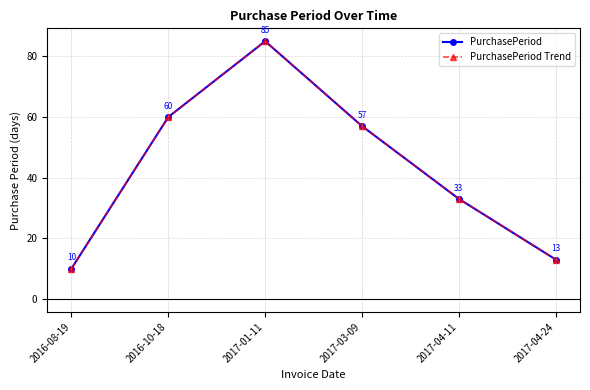

Where is the first local maximum for PurchasePeriod Trend?

2017-01-11